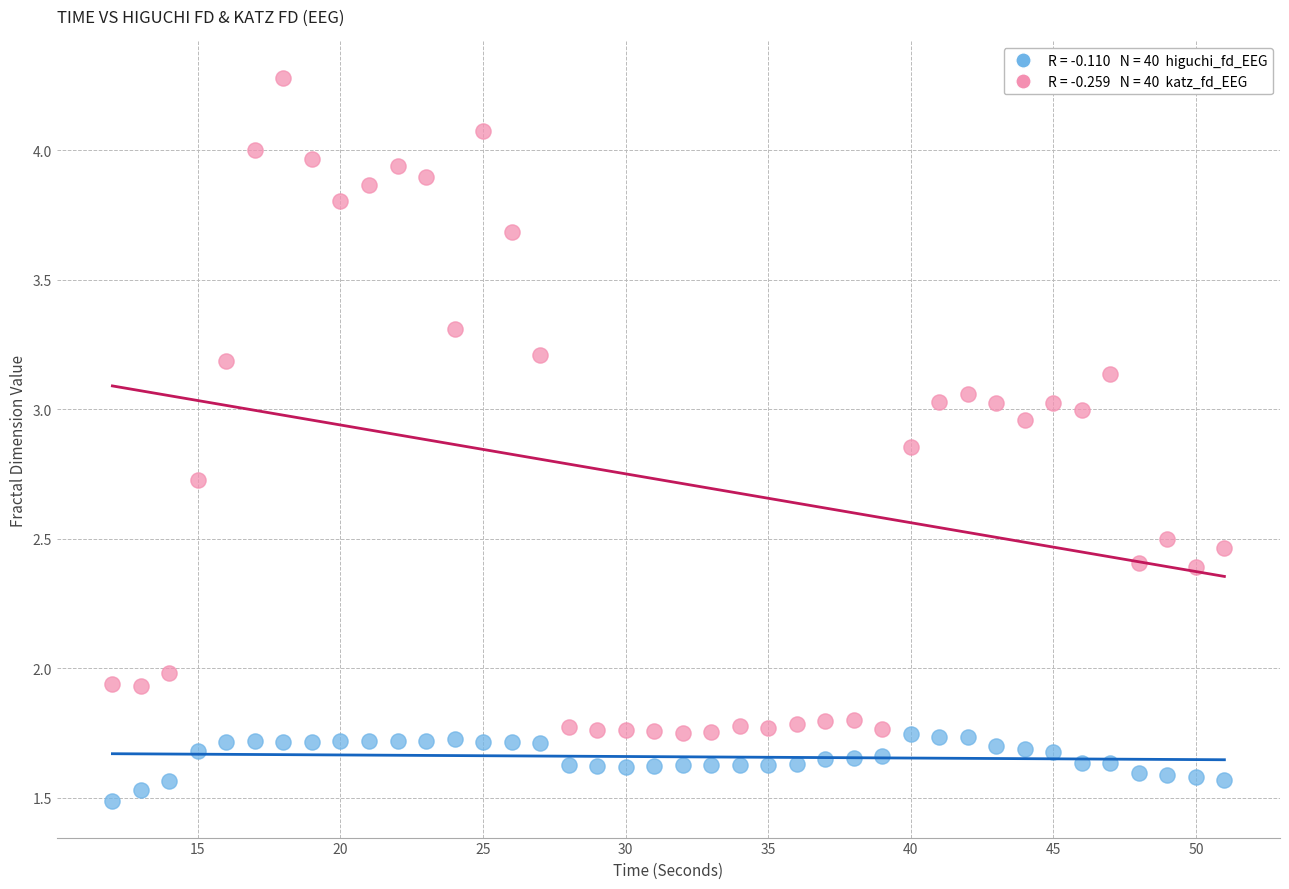

Across all data points, what is the range of X values (max minus min)?

39.0